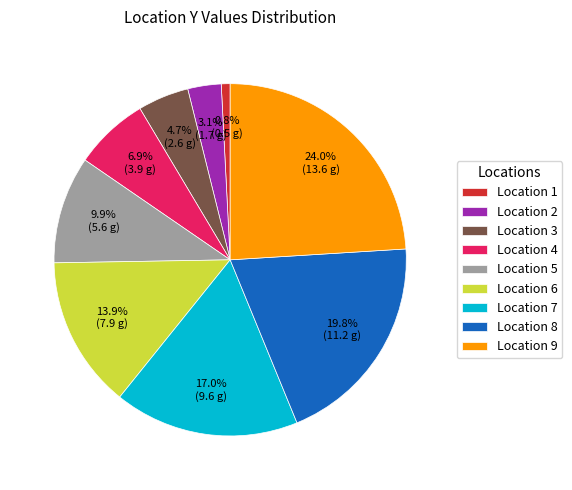

Rank the categories by value from highest to lowest.

Location 9, Location 8, Location 7, Location 6, Location 5, Location 4, Location 3, Location 2, Location 1